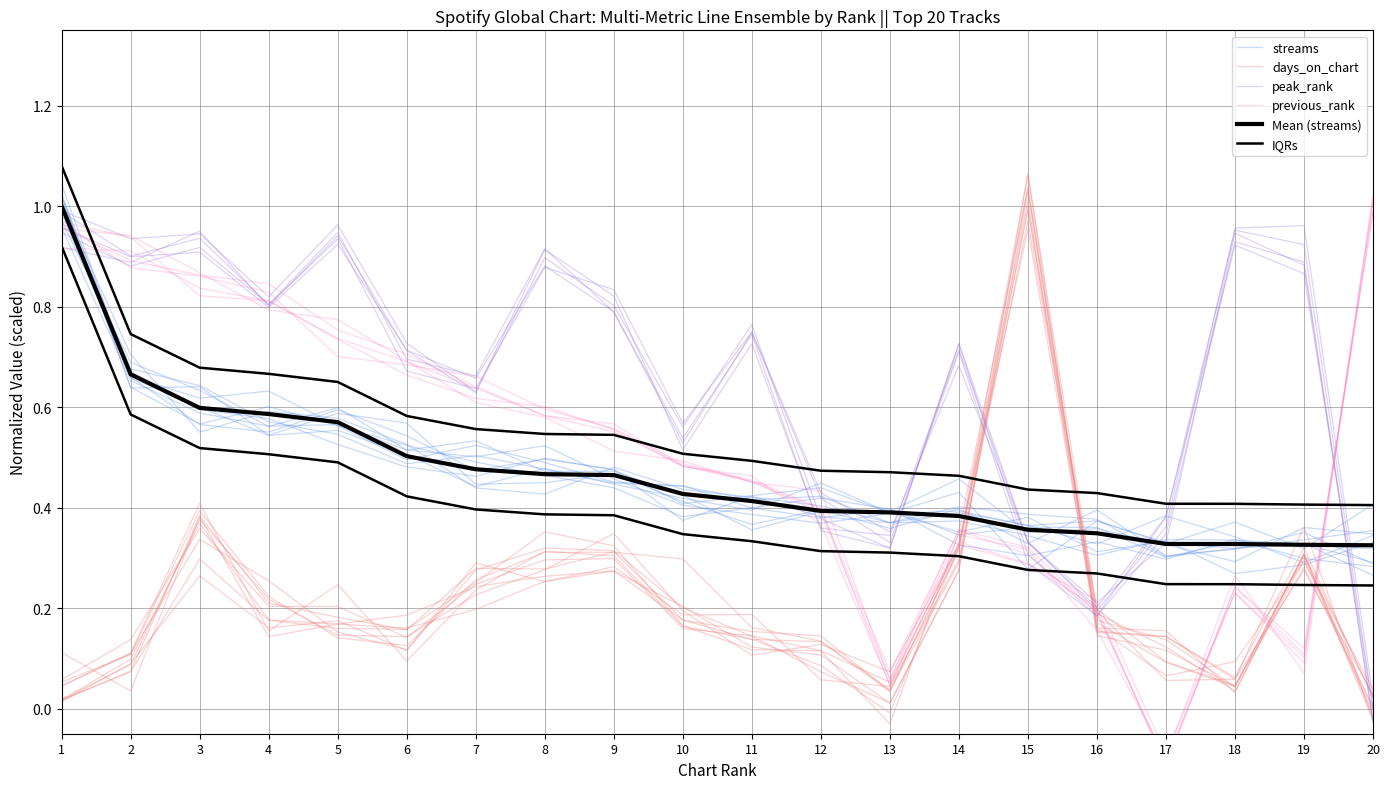

True or false: Mean (streams) has a value of 0.2 at 11.

False